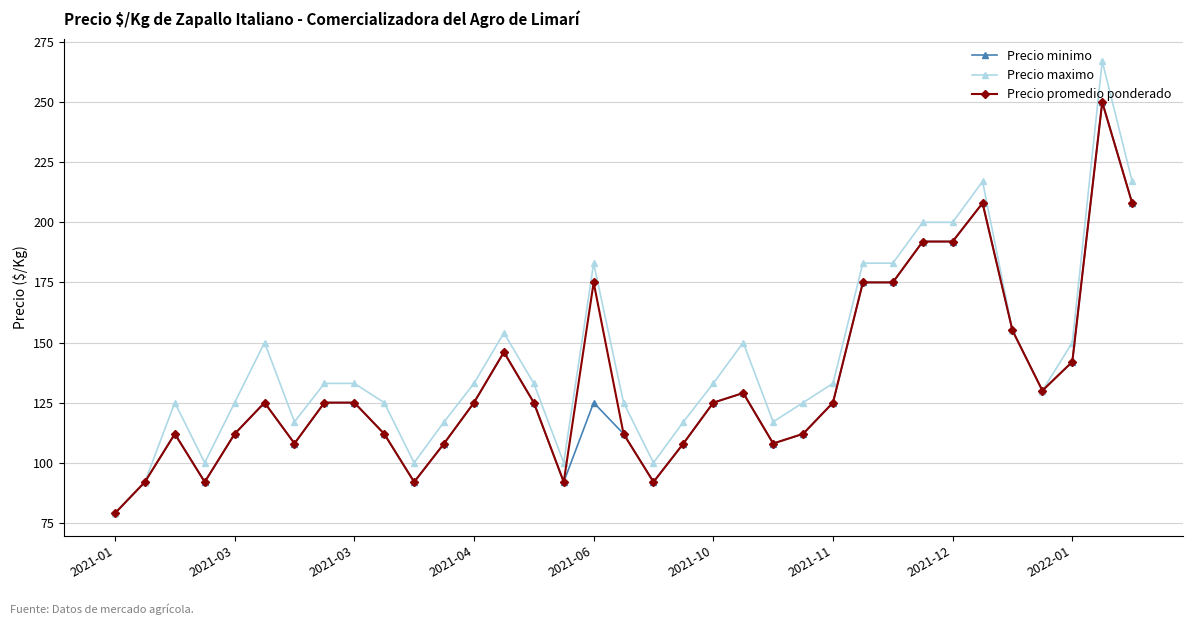

What is the value of the Precio promedio ponderado point at the 16th from the left?

92